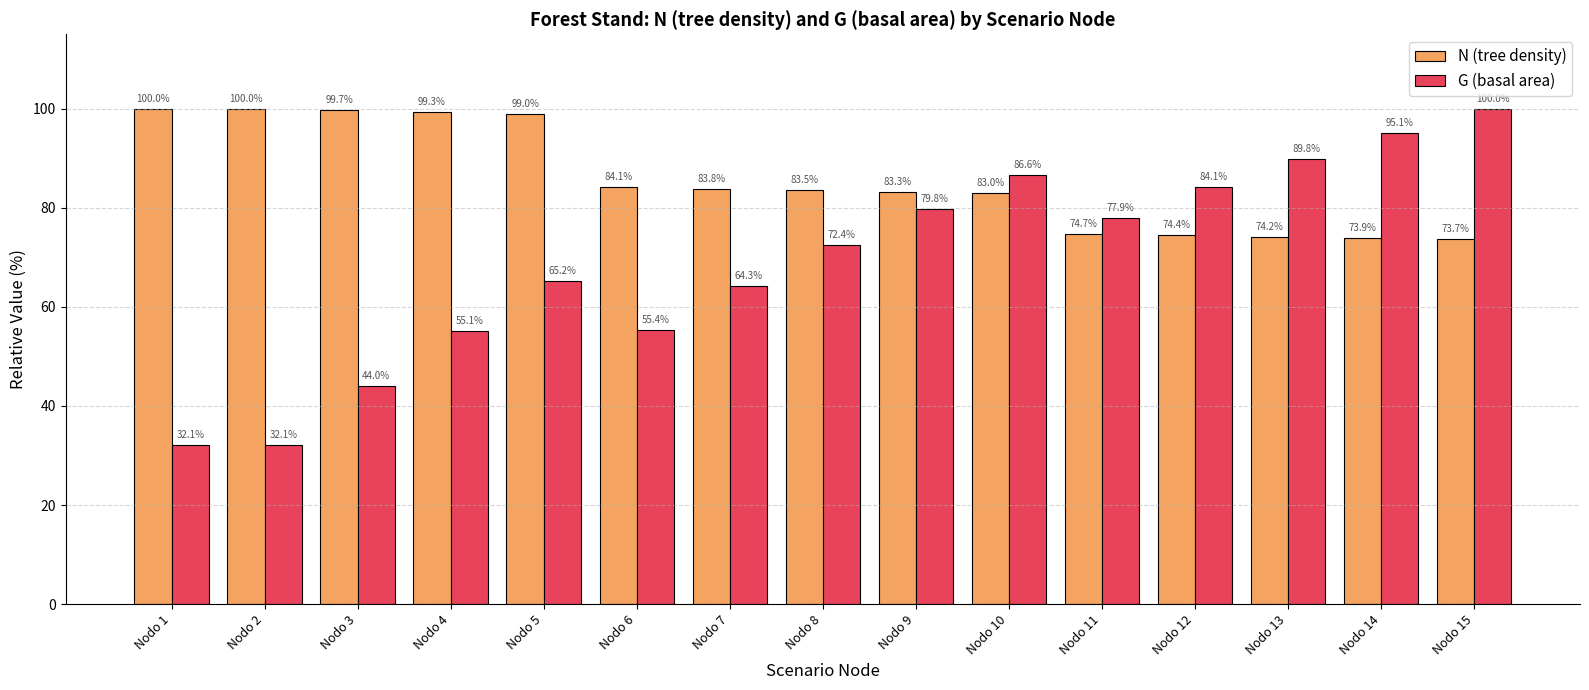

At which label is G (basal area) closest to 66?

Nodo 5